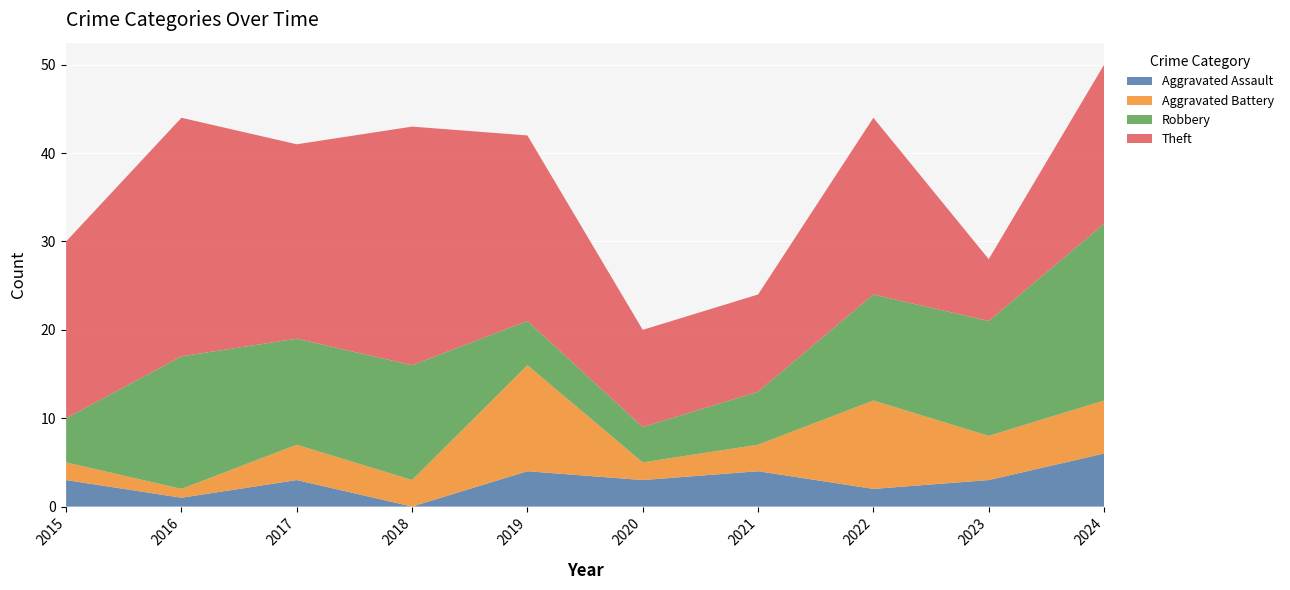

Reading left to right, list all the values displayed in this chart.

Aggravated Assault: 2015=3	2016=1	2017=3	2018=0	2019=4	2020=3	2021=4	2022=2	2023=3	2024=6
Aggravated Battery: 2015=2	2016=1	2017=4	2018=3	2019=12	2020=2	2021=3	2022=10	2023=5	2024=6
Robbery: 2015=5	2016=15	2017=12	2018=13	2019=5	2020=4	2021=6	2022=12	2023=13	2024=20
Theft: 2015=20	2016=27	2017=22	2018=27	2019=21	2020=11	2021=11	2022=20	2023=7	2024=18